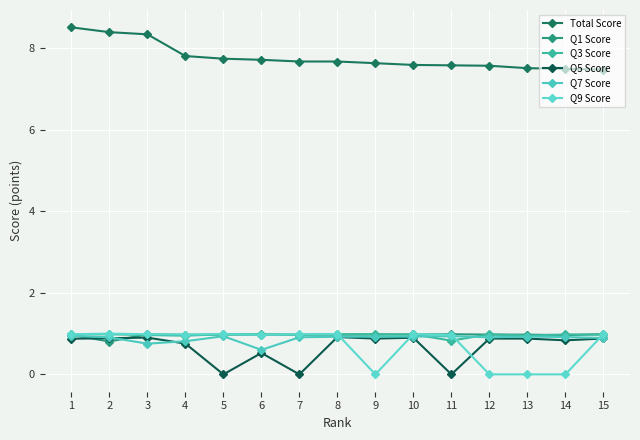

Which series has the largest total across all categories?

Total Score